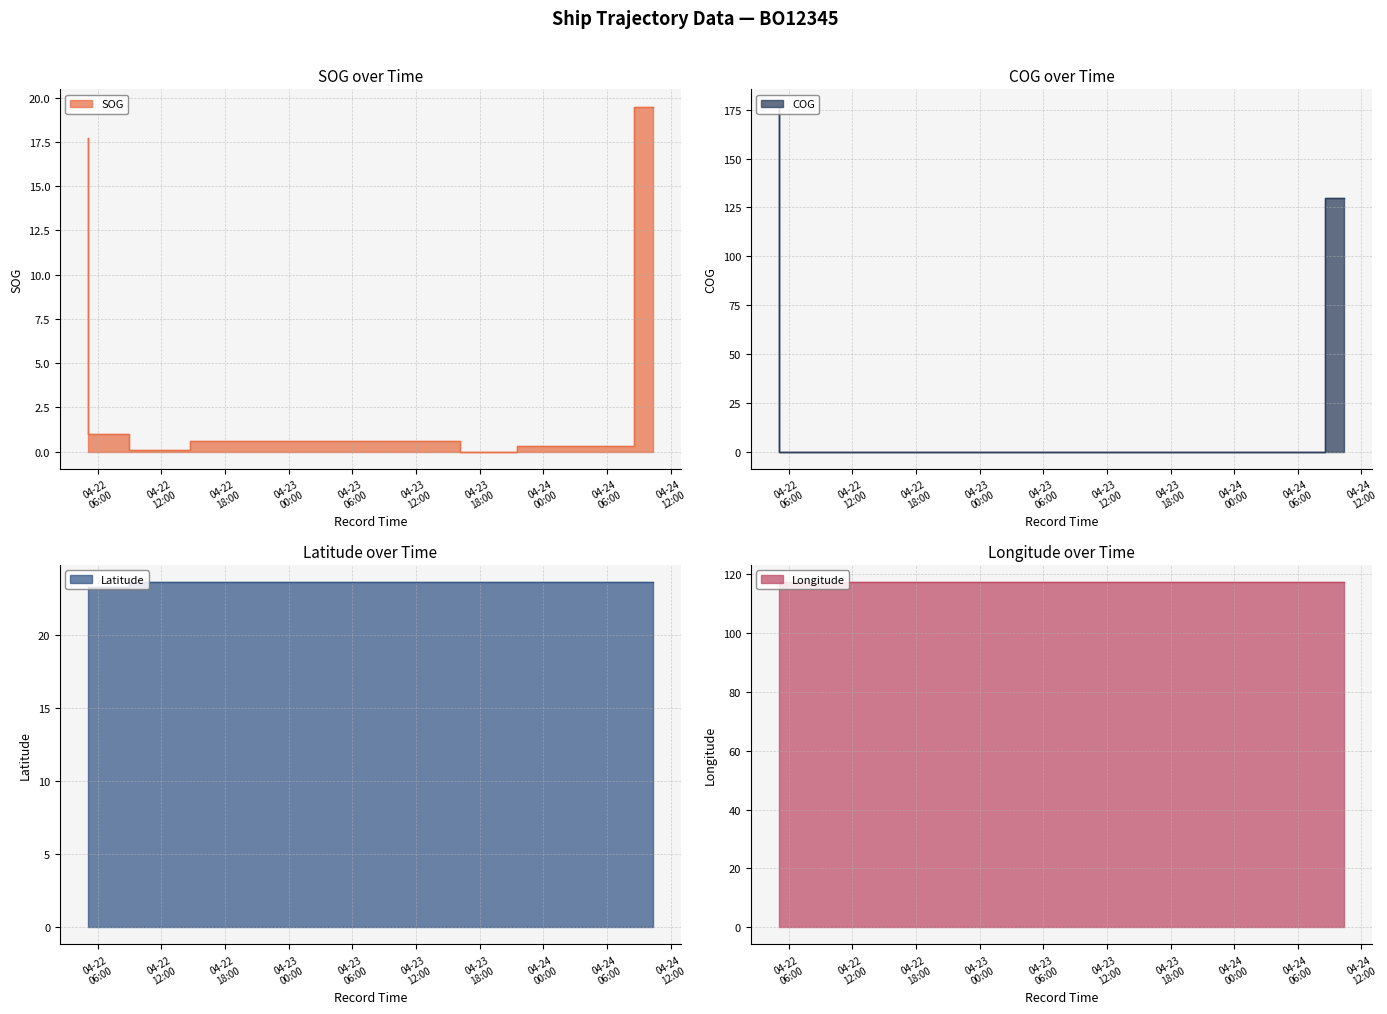

At which label does COG reach its minimum?

2024-04-22 08:58:28